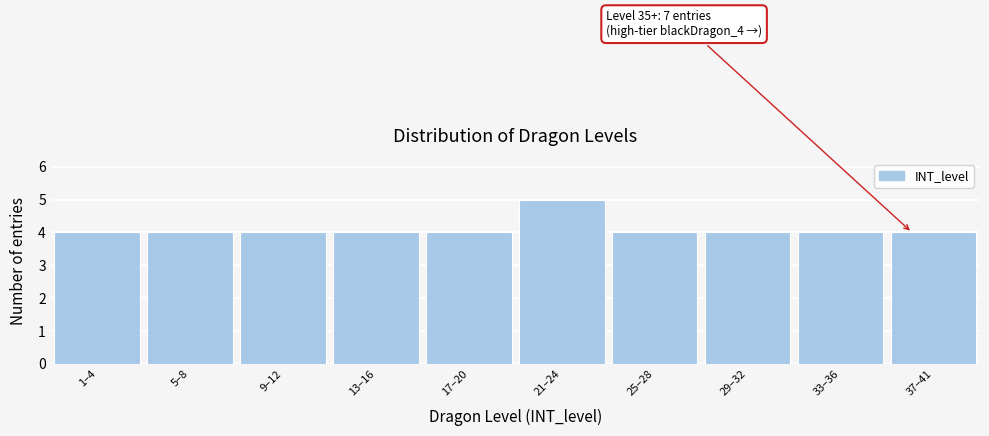

Reading left to right, extract all data points from this chart.

4	4	4	4	4	5	4	4	4	4